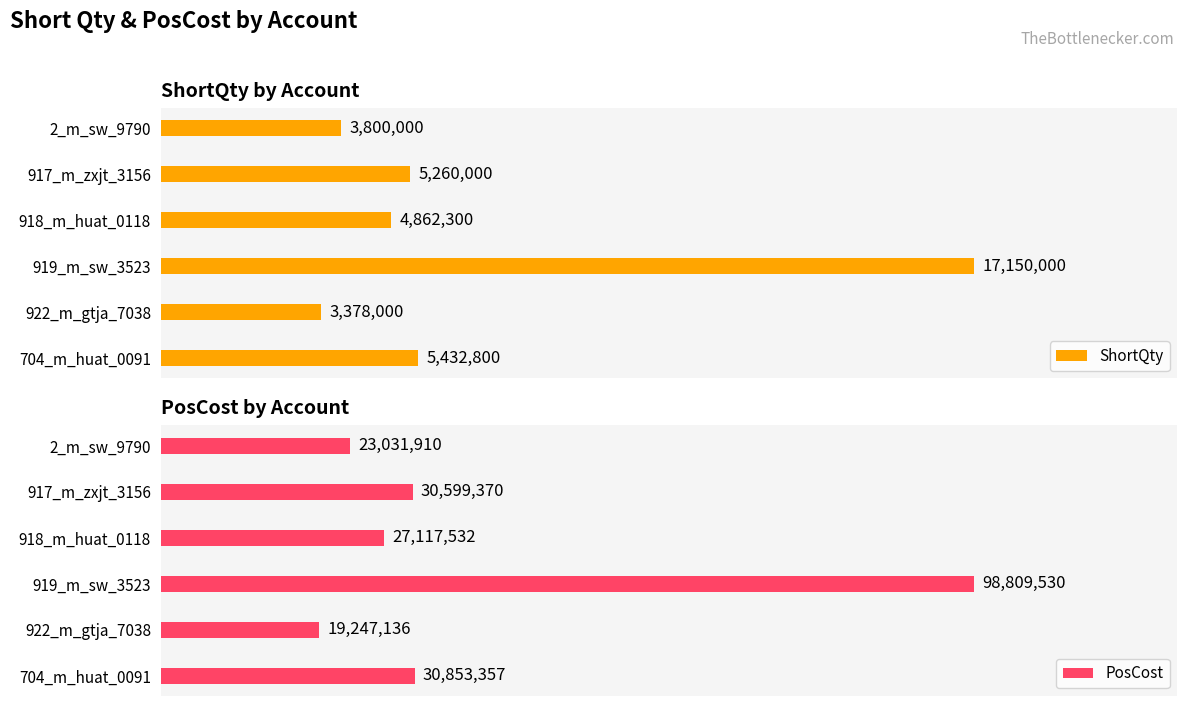

List the labels in order of ShortQty value, largest first.

919_m_sw_3523, 704_m_huat_0091, 917_m_zxjt_3156, 918_m_huat_0118, 2_m_sw_9790, 922_m_gtja_7038